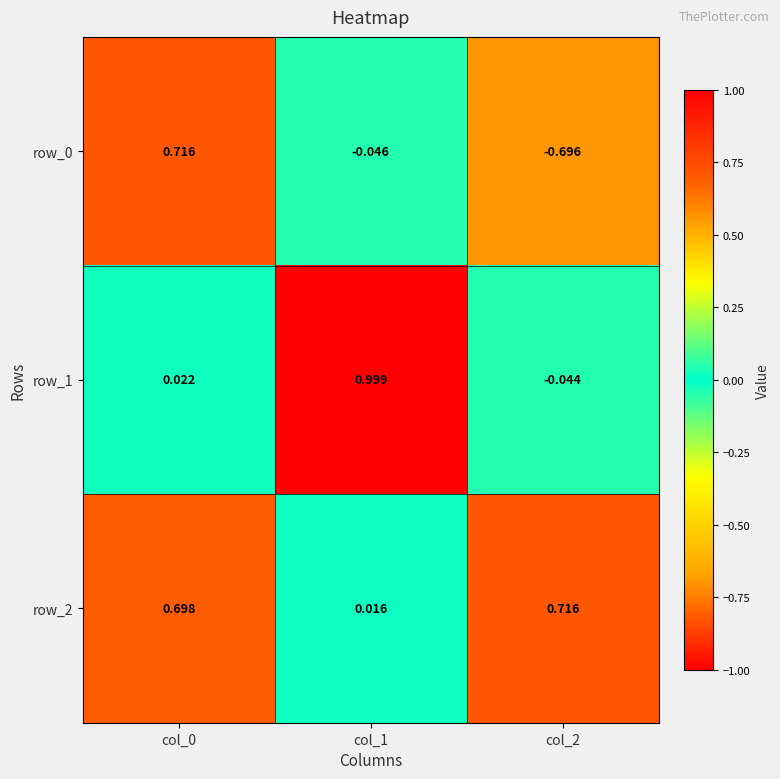

How many negative values does the row_0 series have?

2